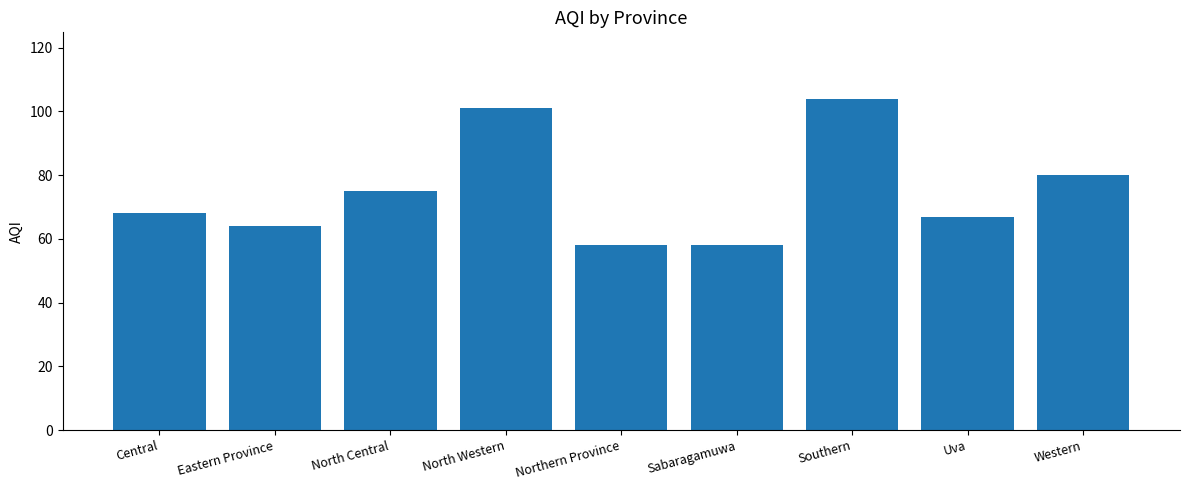

What is the sum of all values?

675